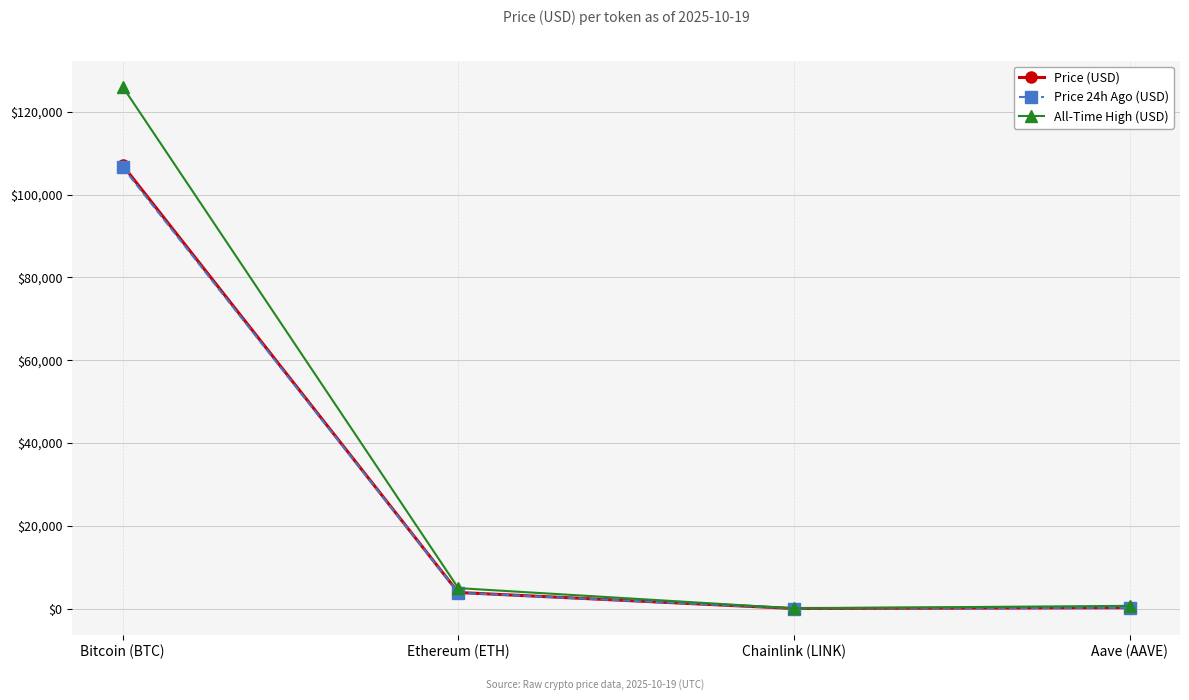

The value of Price 24h Ago (USD) at Bitcoin (BTC) is 106647.0. True or false?

True